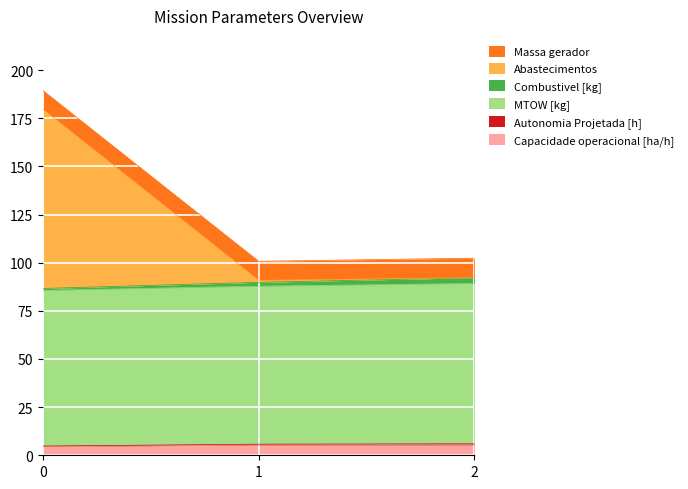

The value of Capacidade operacional [ha/h] at 0 is 4.6. True or false?

True